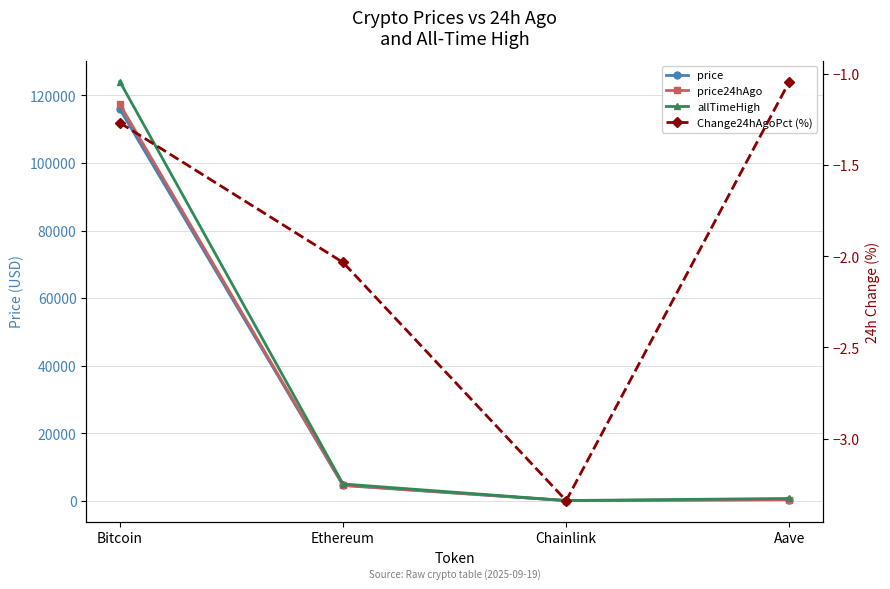

What are all the series names shown in the legend?

price, price24hAgo, allTimeHigh, Change24hAgoPct (%)